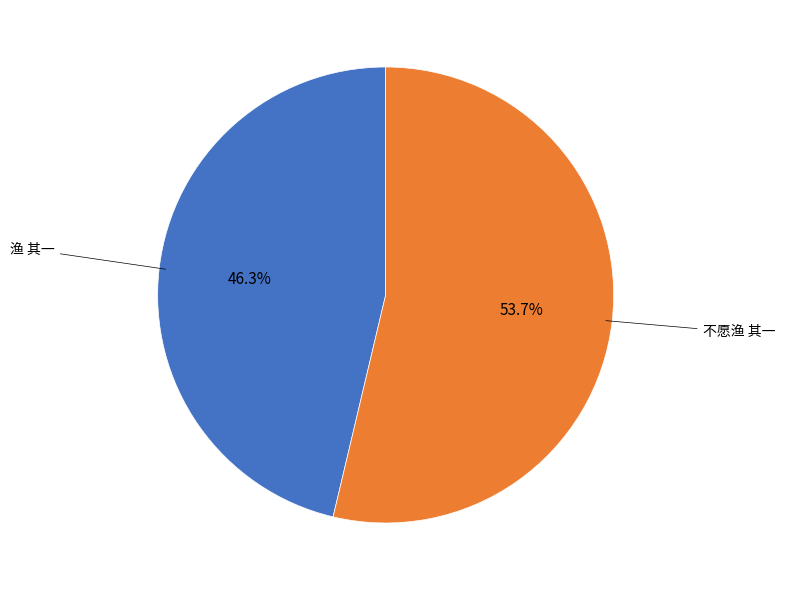

Is there a majority slice in this chart?

Yes